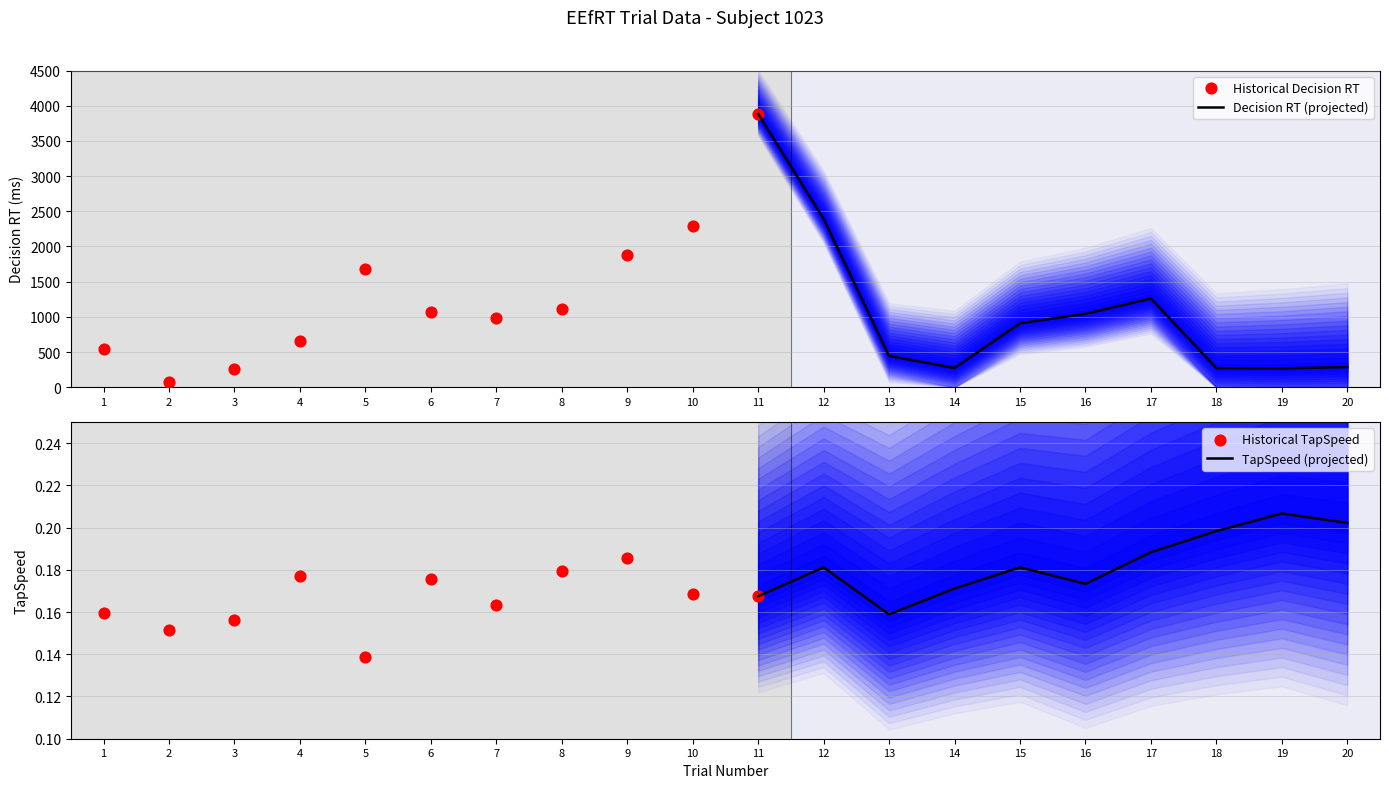

Which series contains the highest Y value?

Decision.RT